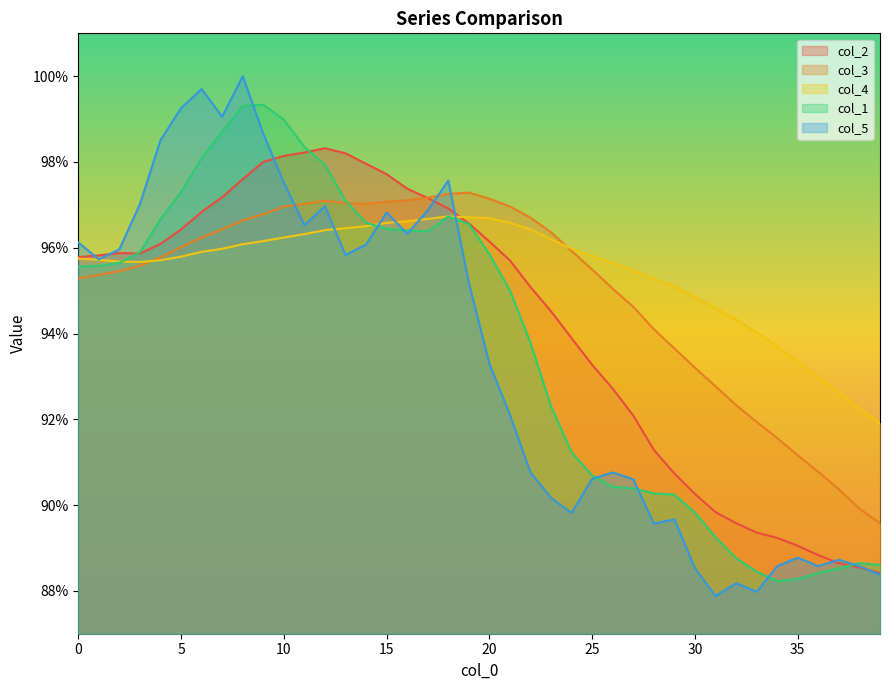

Which has a higher value, 23 or 20?

20